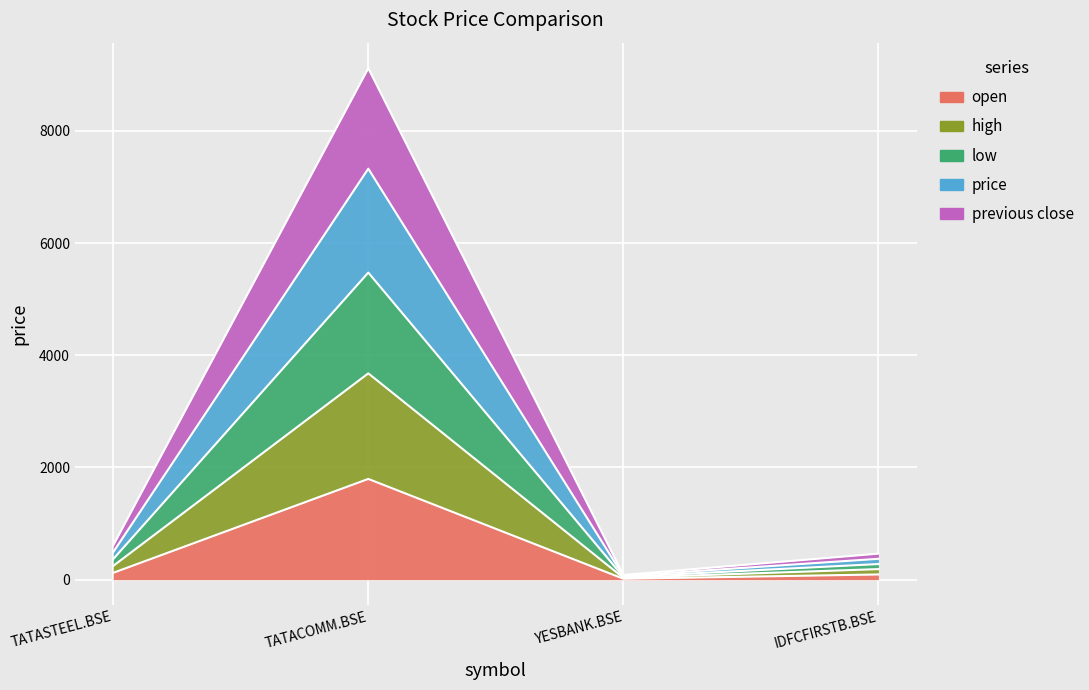

Where is the first local maximum for price?

TATACOMM.BSE